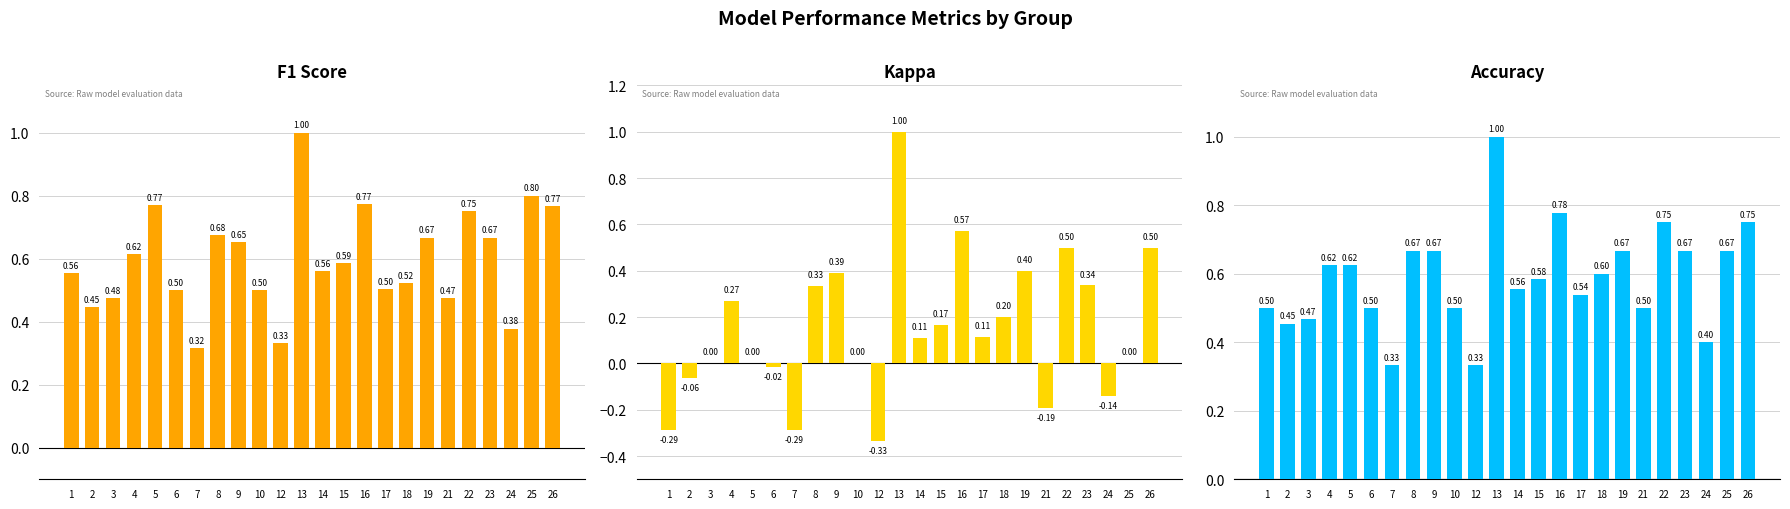

What is the maximum value for accuracy?

1.0